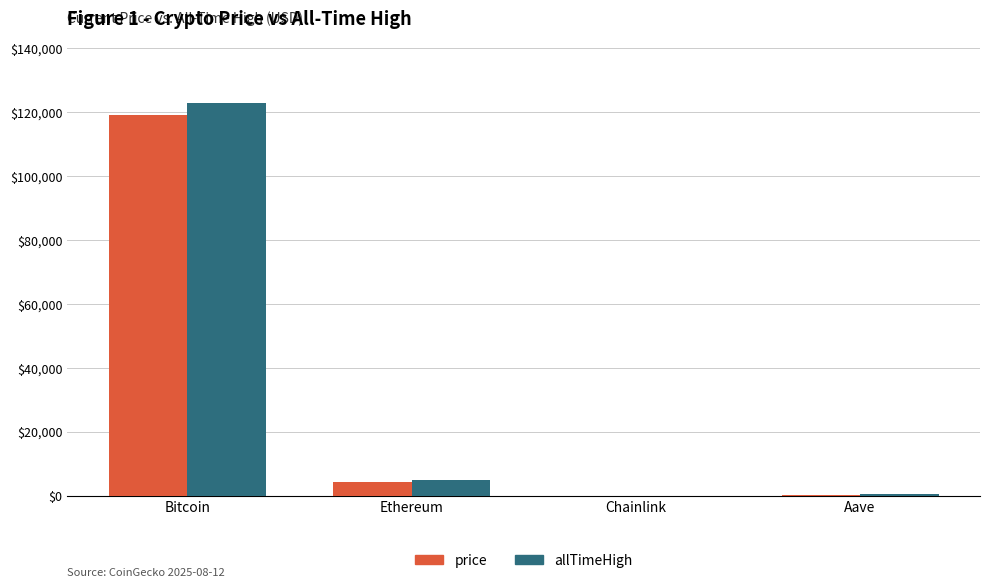

What is the sum of the allTimeHigh values at Bitcoin and Ethereum?

127716.3